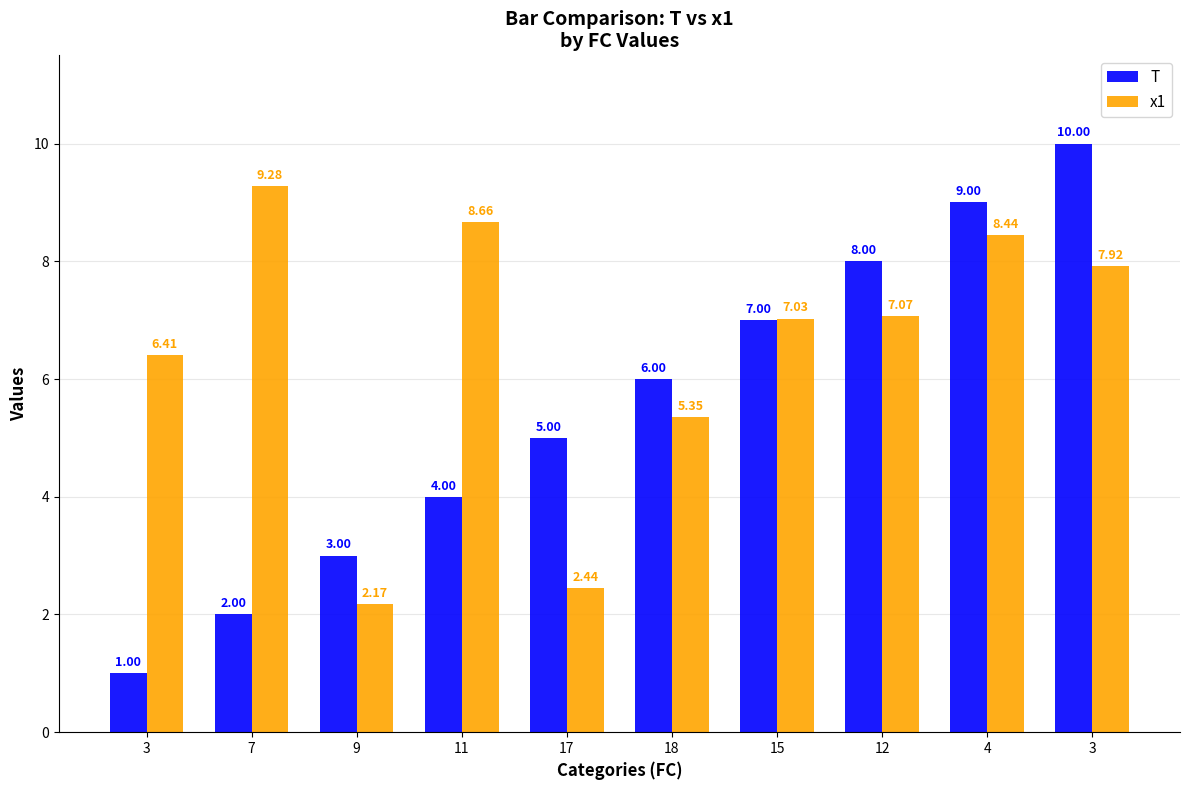

Is it true that T equals 6.8 at 11?

False